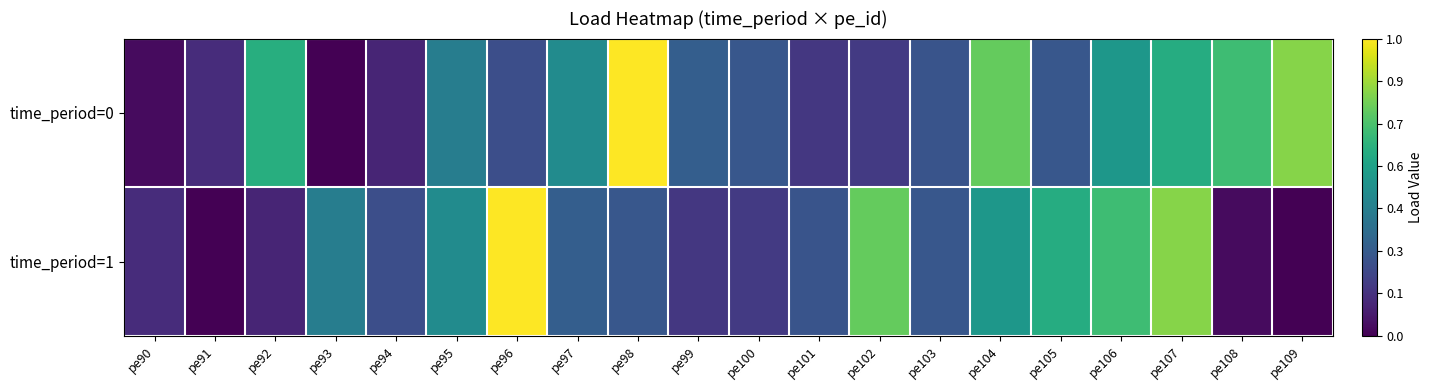

Which has a higher value, pe97 or pe102?

pe97